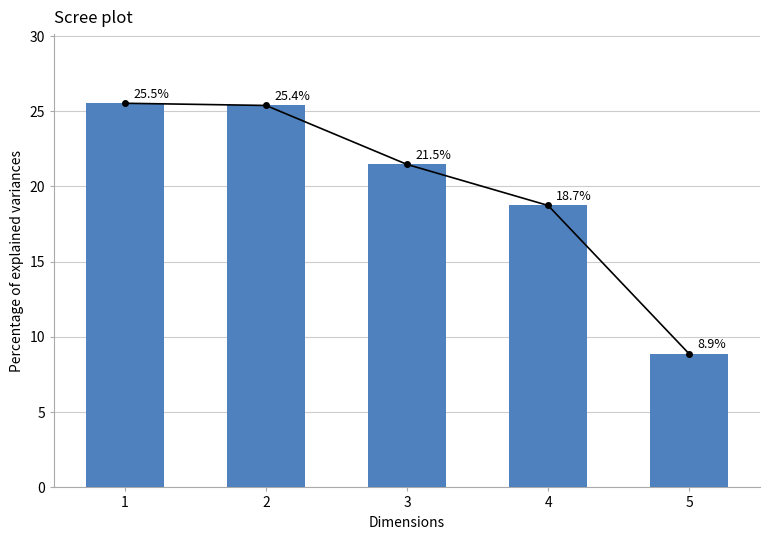

At which category does the chart reach its minimum across all series?

5